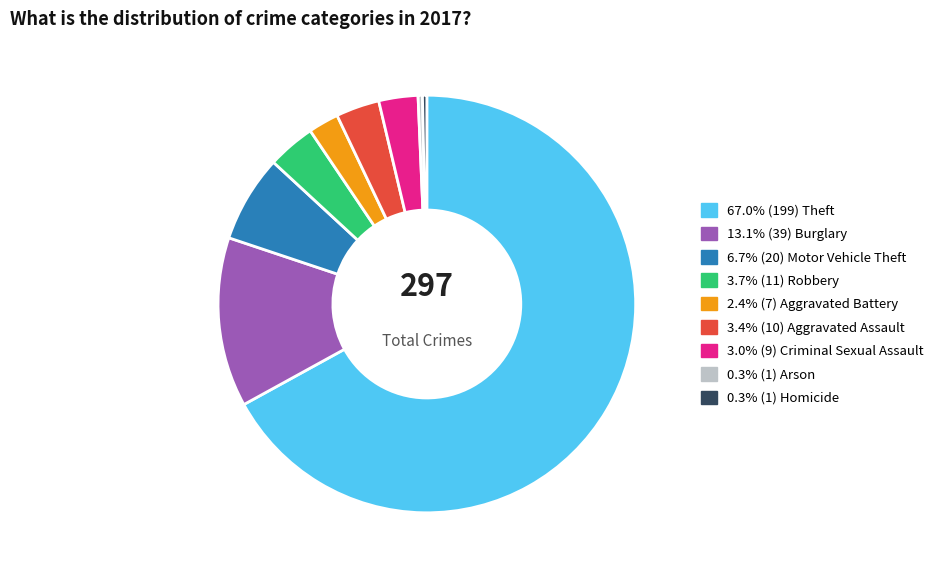

How many slices are in this pie chart?

9